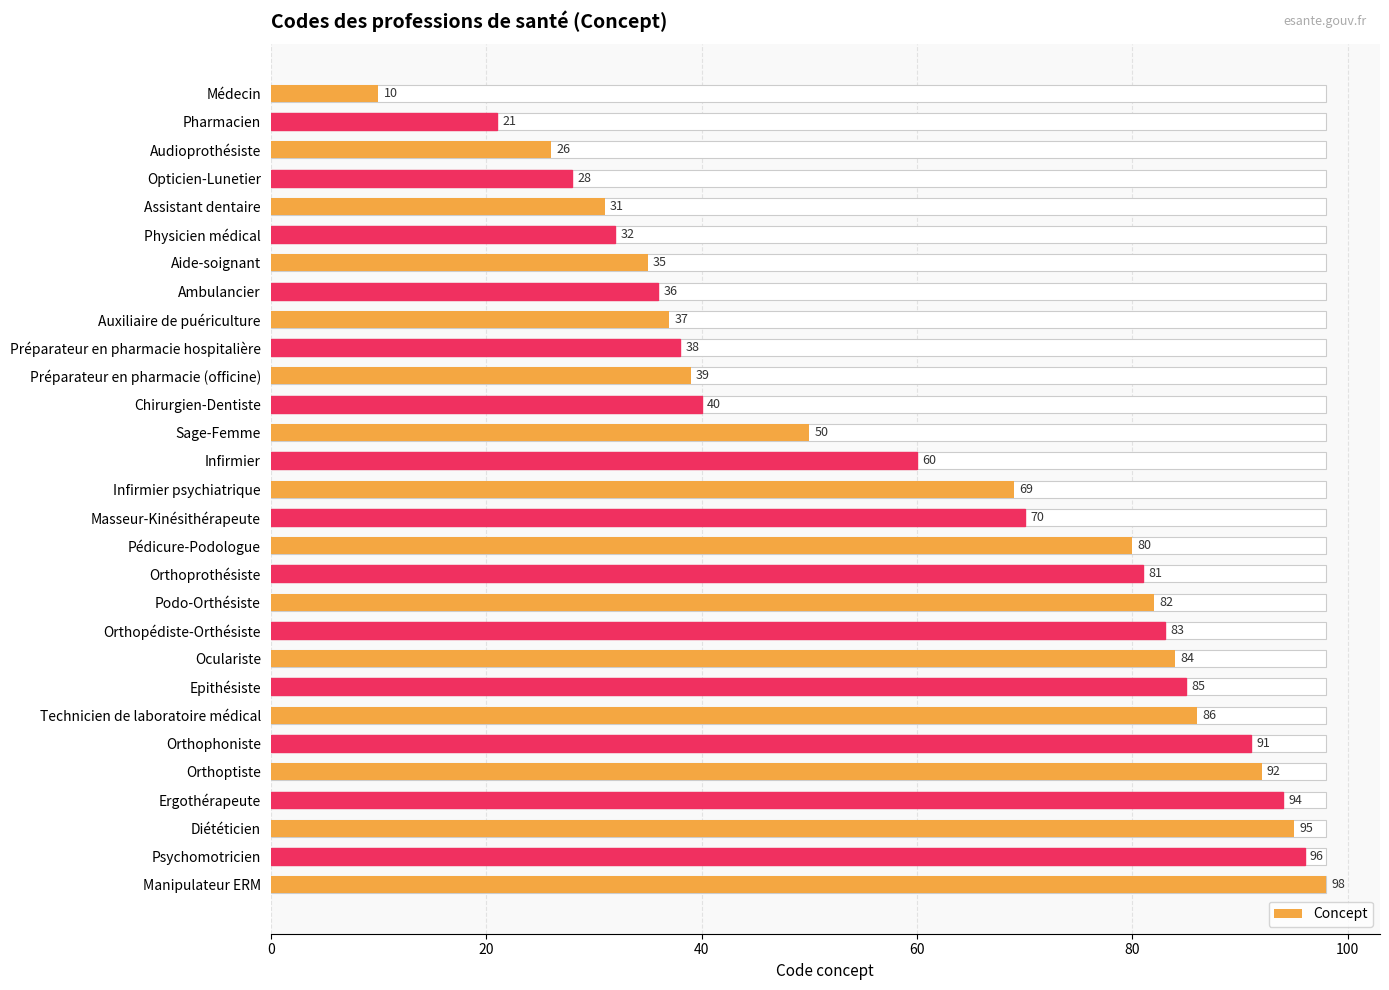

The chart shows a value of 42 at Oculariste. True or false?

False